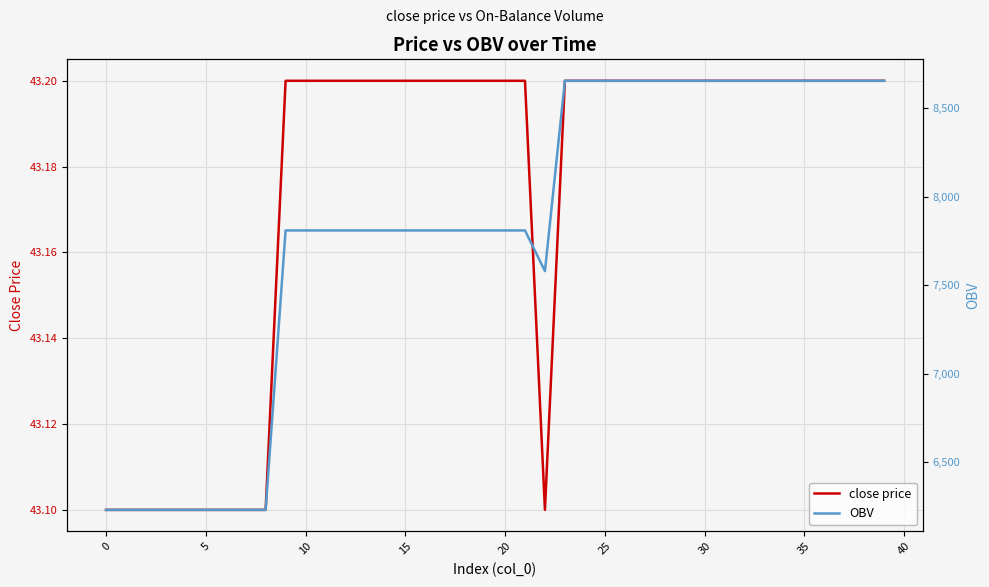

At which category is the sum across all series the highest?

23